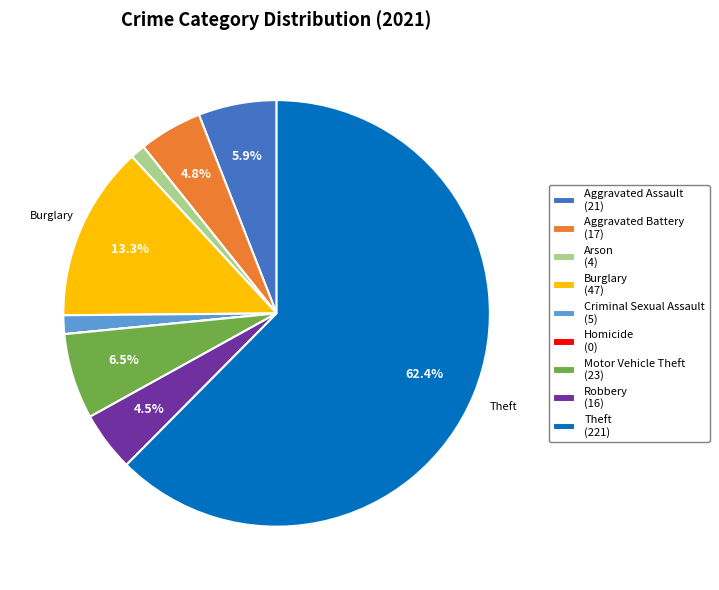

Do Aggravated Battery (17) and Motor Vehicle Theft (23) together represent more than half of the pie?

No